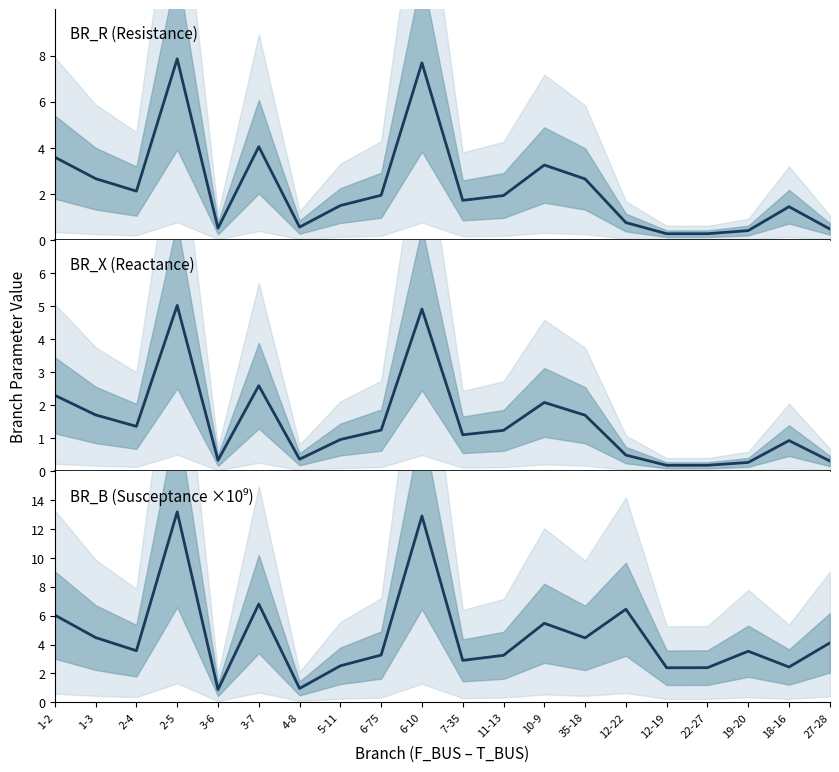

At how many categories does at least one series exceed 10?

2